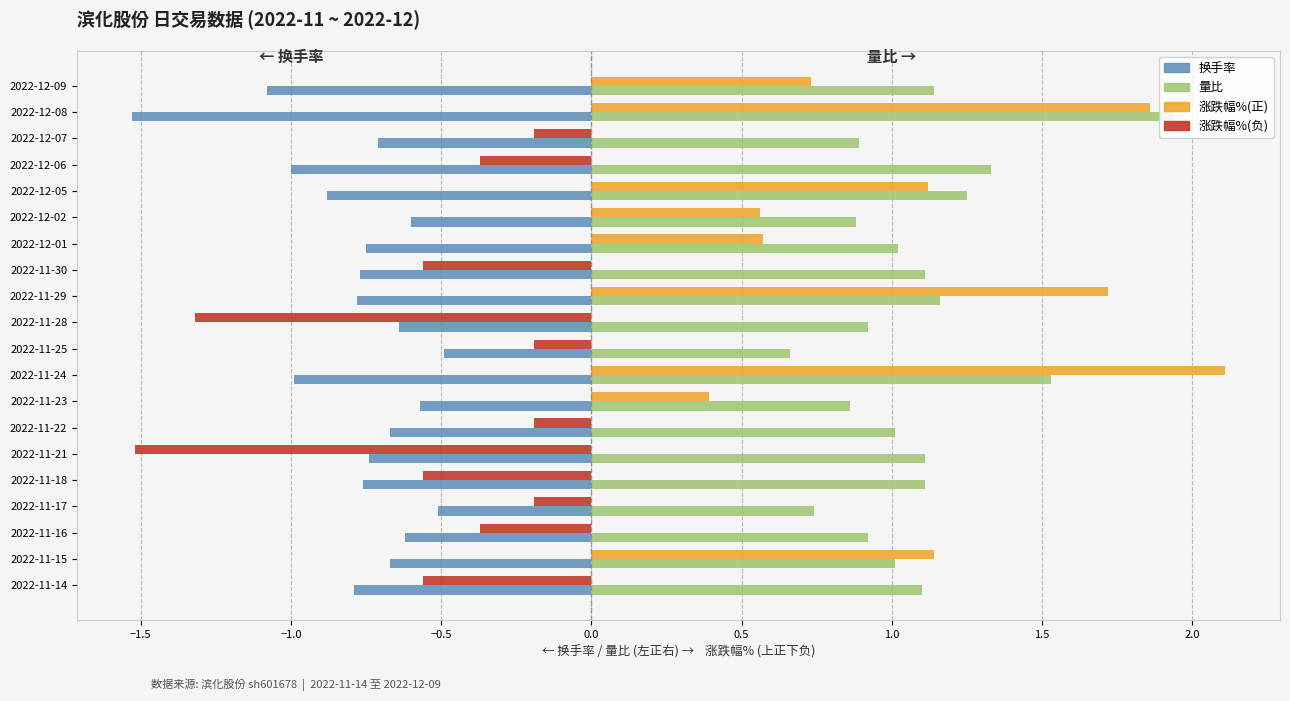

What is the sum of the 换手率 values at 2022-11-15 and 2022-12-05?

-1.6